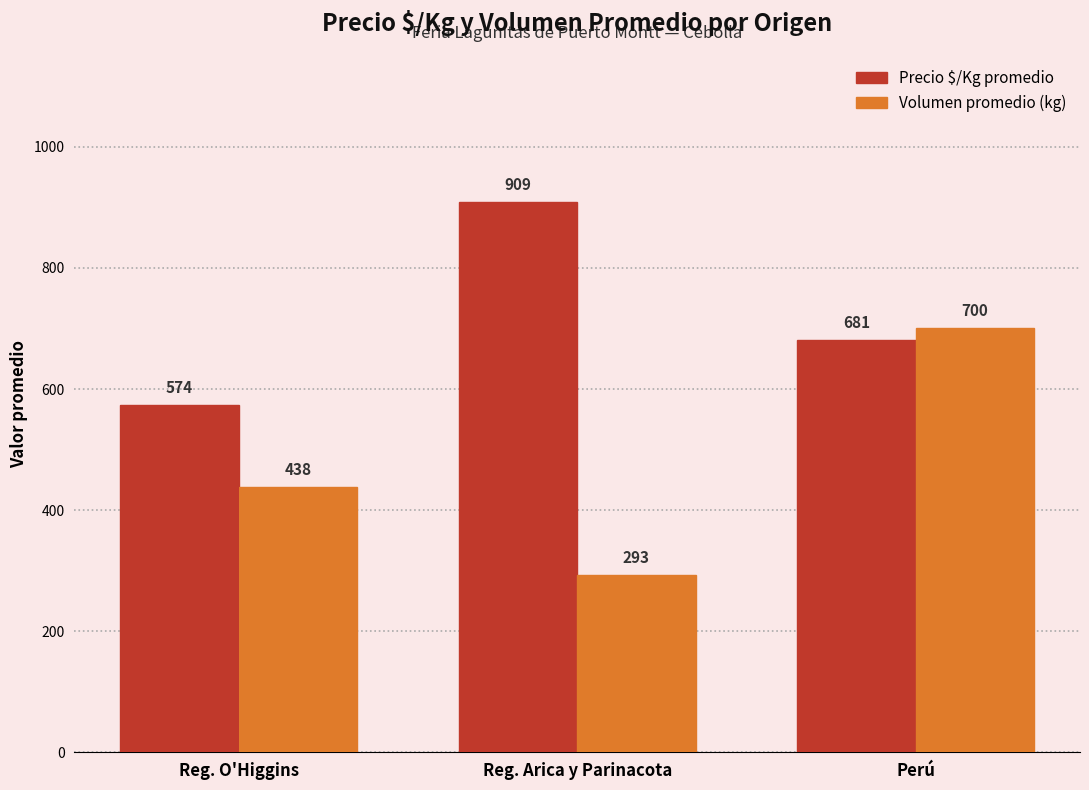

Which has a higher value, Reg. Arica y Parinacota or Reg. O'Higgins?

Reg. Arica y Parinacota